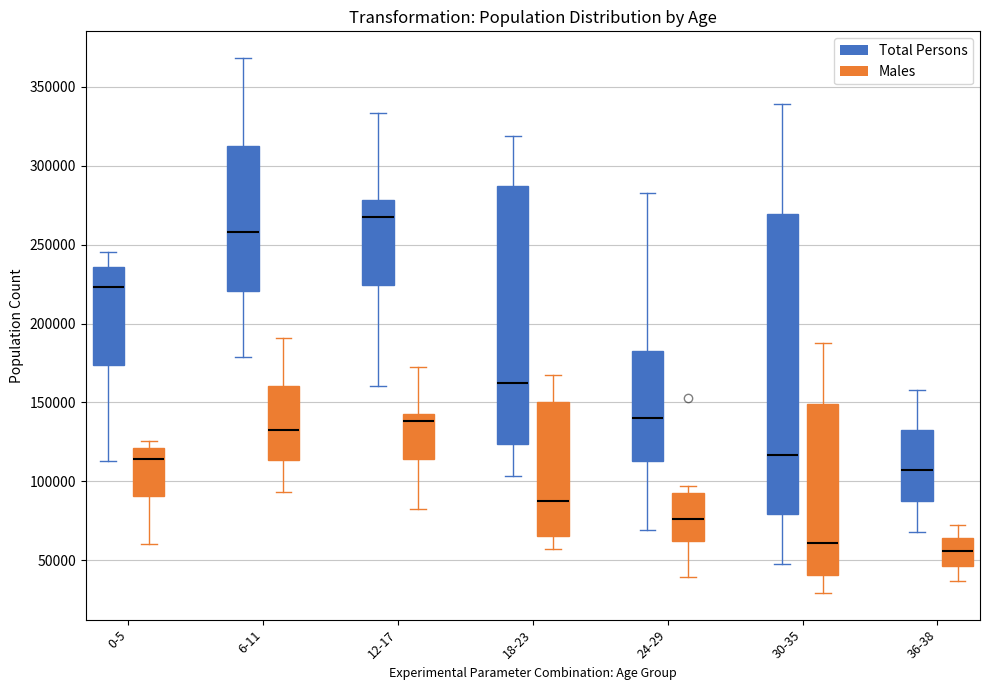

Which box's median line is the lowest?

36-38 (Males)